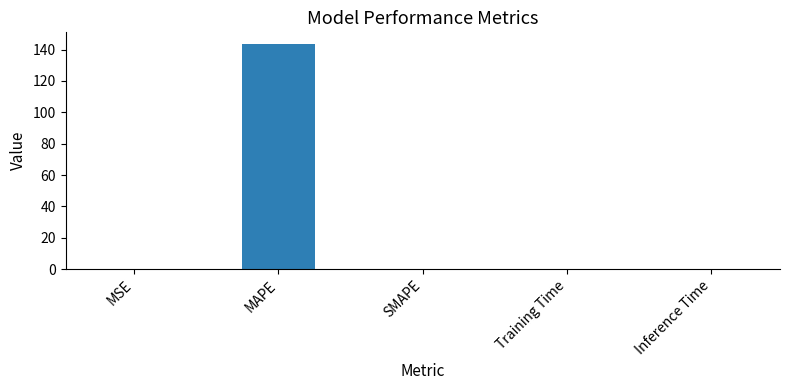

What is the average value?

28.8